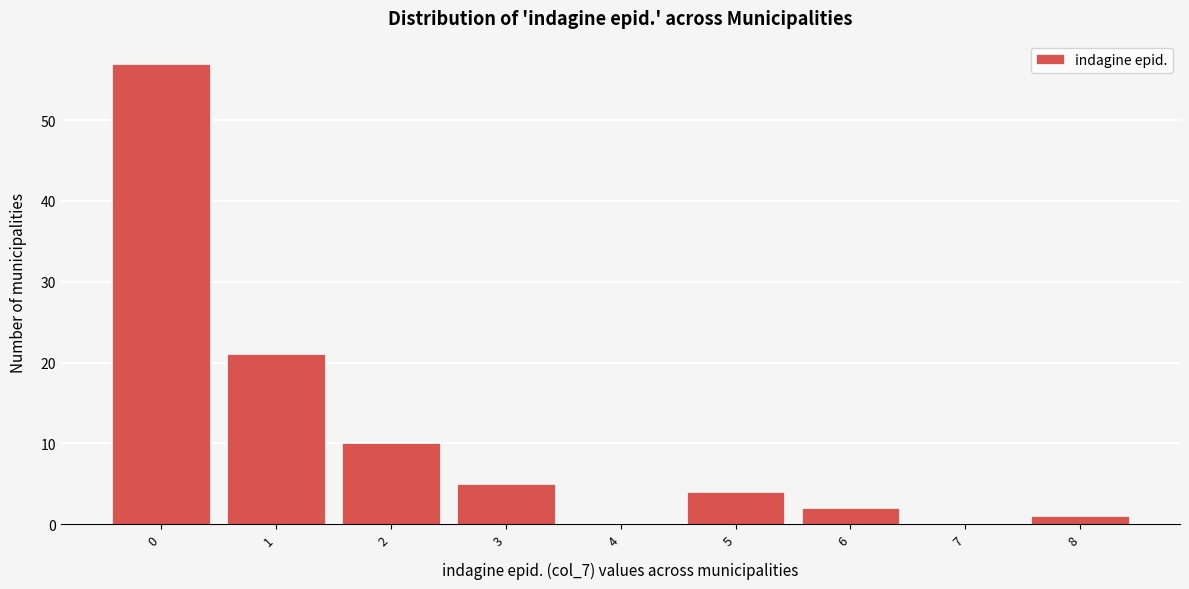

Reading left to right, transcribe all the data shown in this chart.

0=57	1=21	2=10	3=5	4=0	5=4	6=2	7=0	8=1